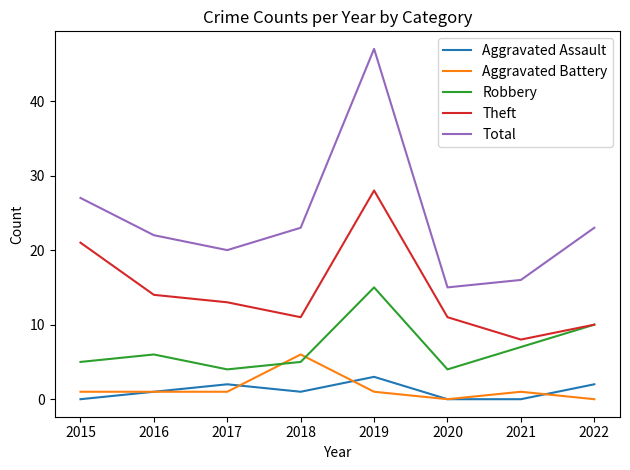

True or false: Robbery and Aggravated Assault cross at least once.

False